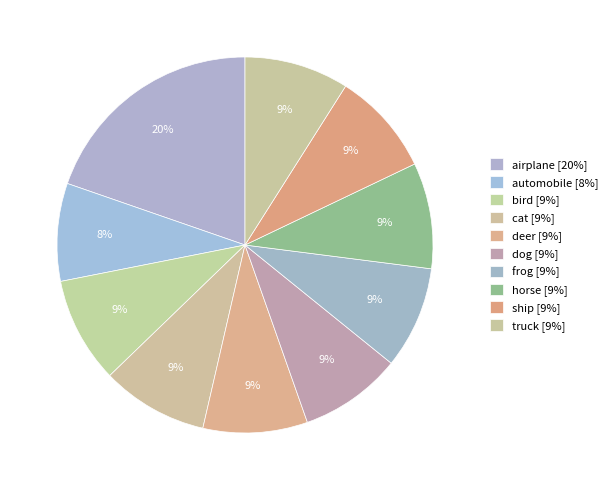

How many slices are in this pie chart?

10